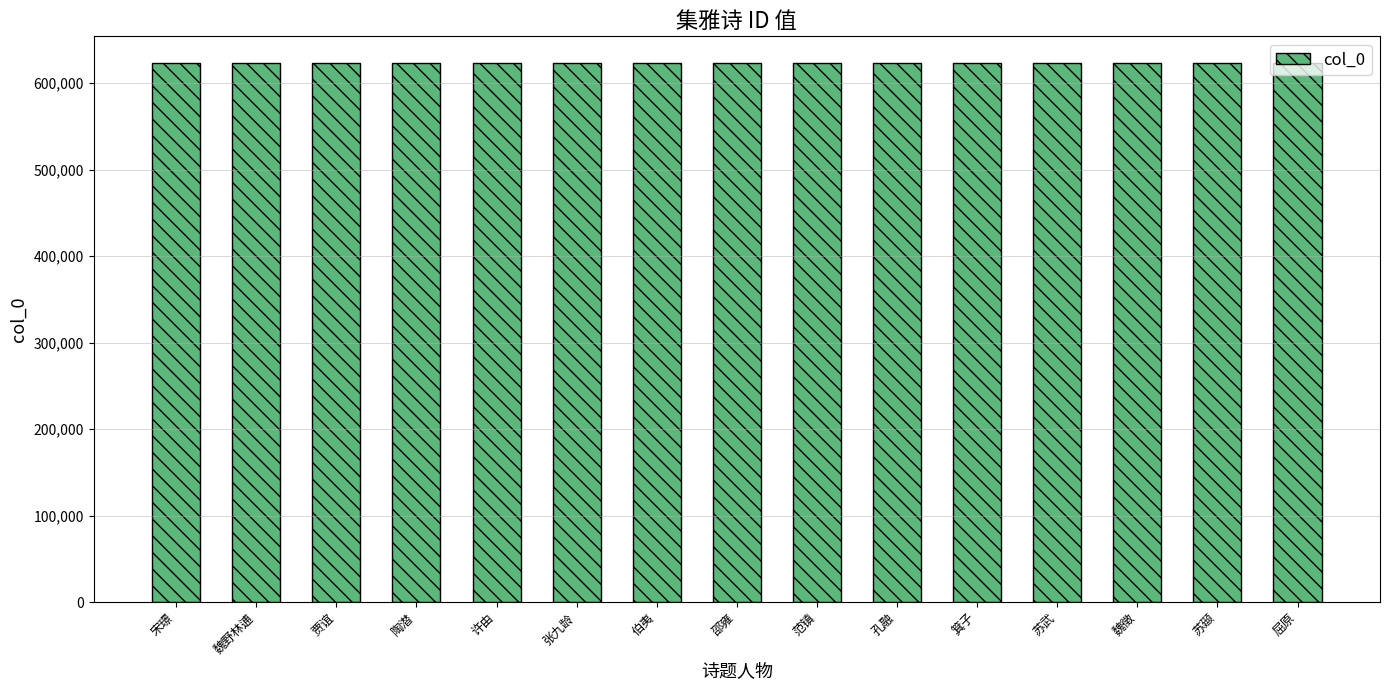

True or false: the data shows 622994 at 范镇.

True